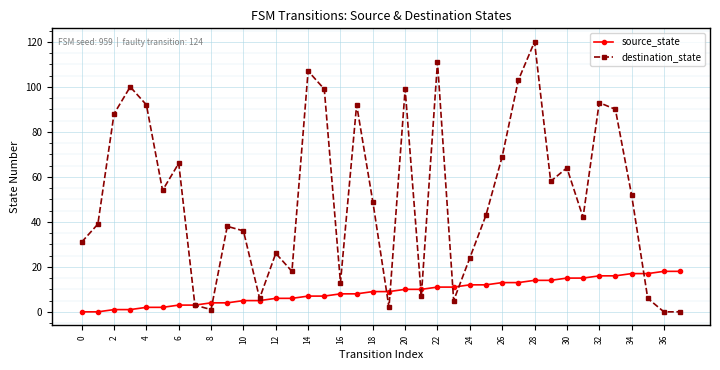

In destination_state, how many points are higher than both neighbors (excluding endpoints)?

11